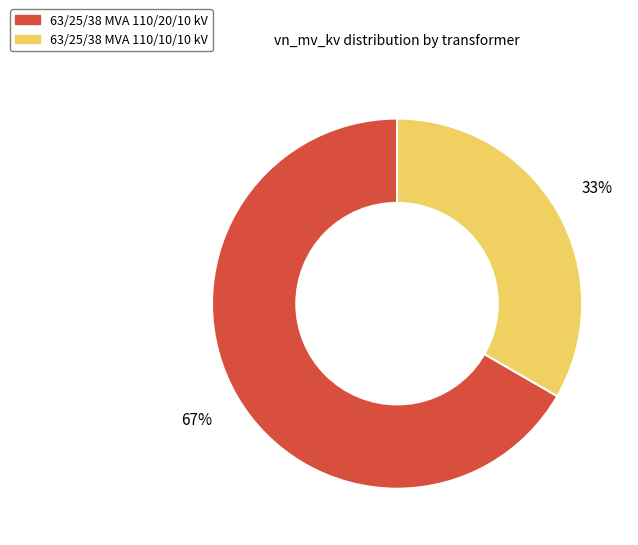

To the nearest percent, what is the average slice percentage?

50%